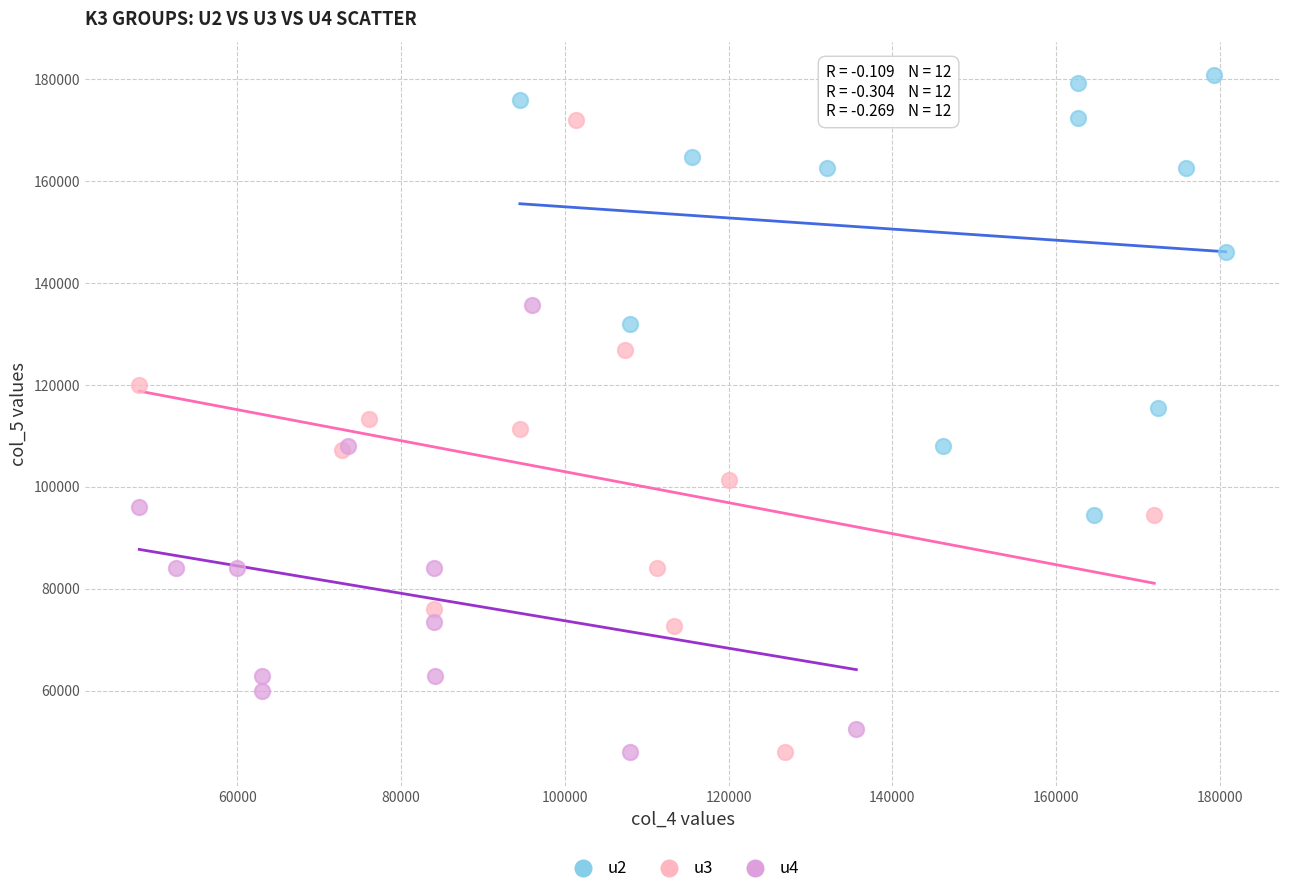

Which series has the largest Y range (max minus min)?

u3